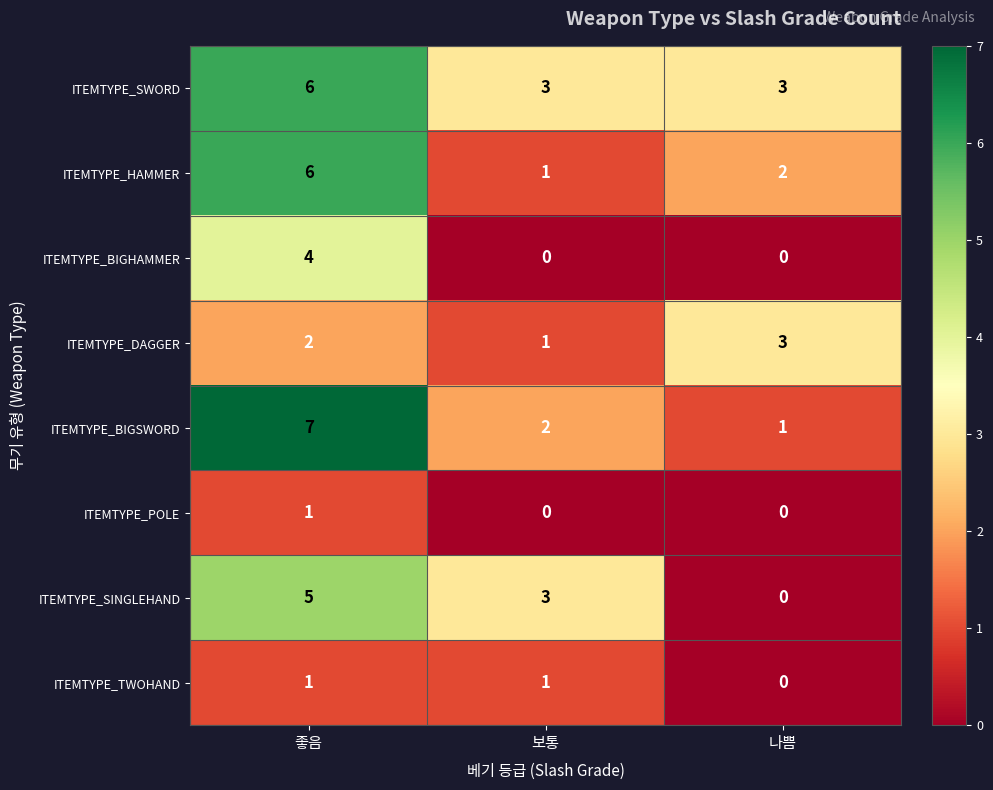

At which label does ITEMTYPE_HAMMER reach its minimum?

보통